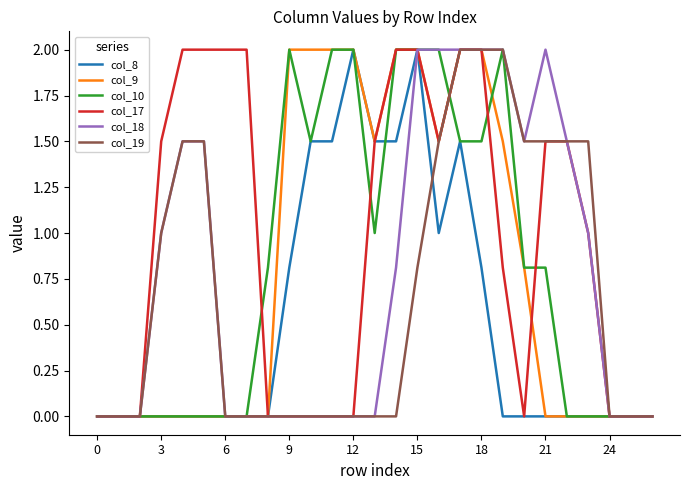

What is the difference between the second highest and second lowest values in the col_10 series?

2.0